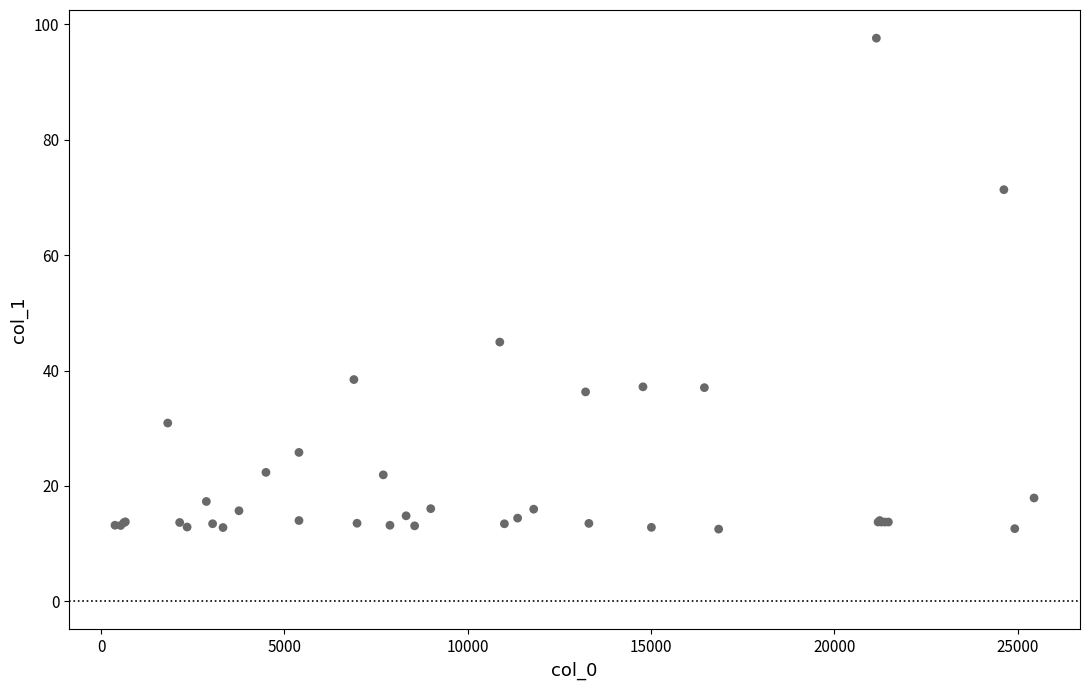

What Y value in the scatter plot is closest to 55?

44.9